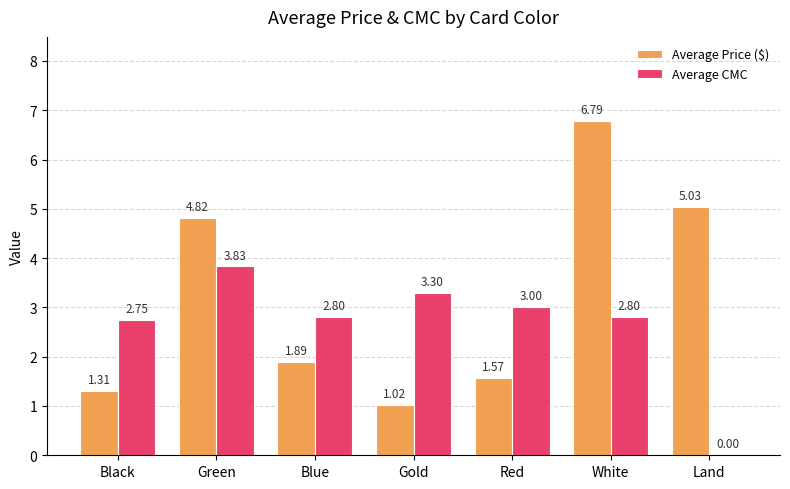

Between Black and Land, which series saw the biggest shift?

Average Price ($)